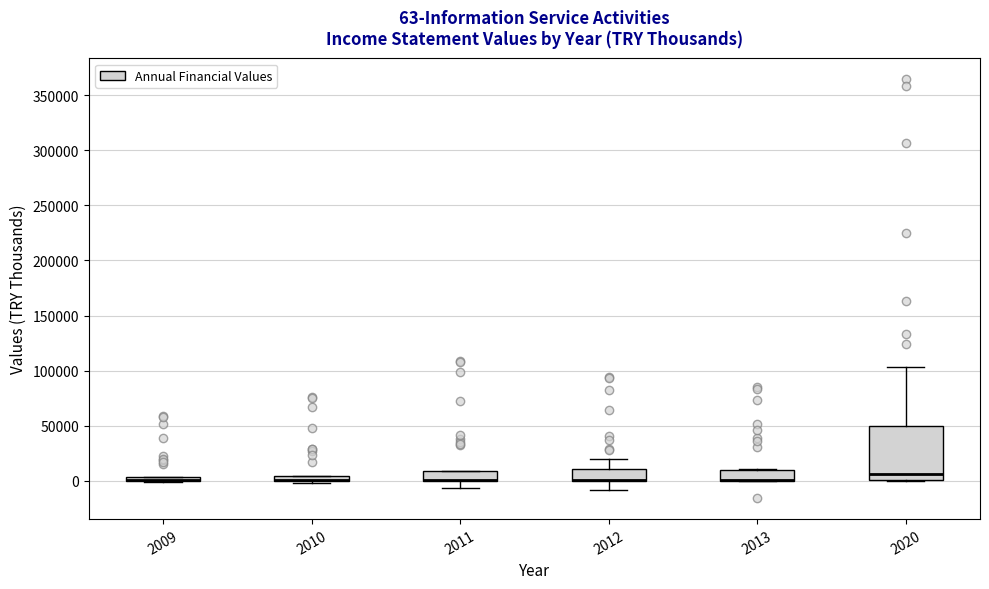

Comparing the boxes themselves (not the whiskers), which one is the tallest?

2020